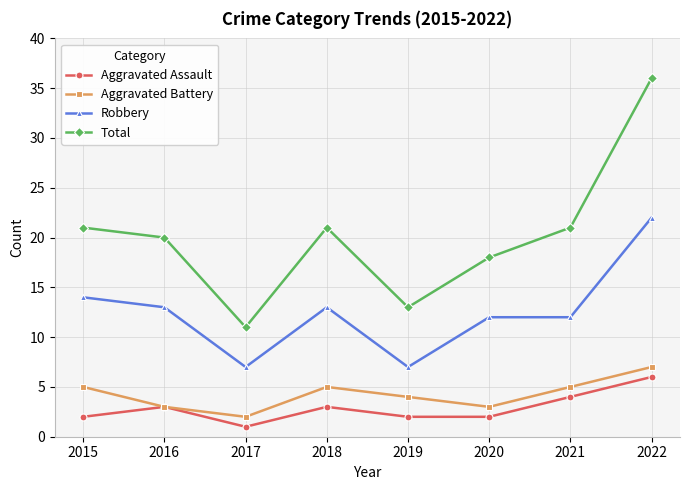

True or false: Aggravated Assault and Total cross at least once.

False